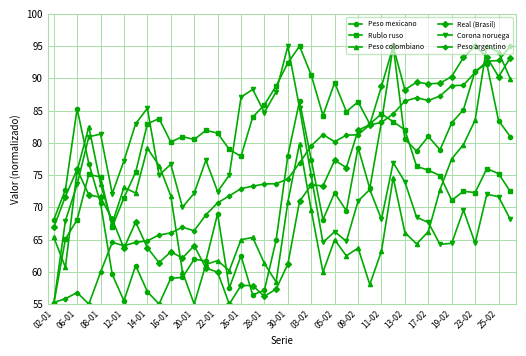

Which series has the largest total across all categories?

Rublo ruso